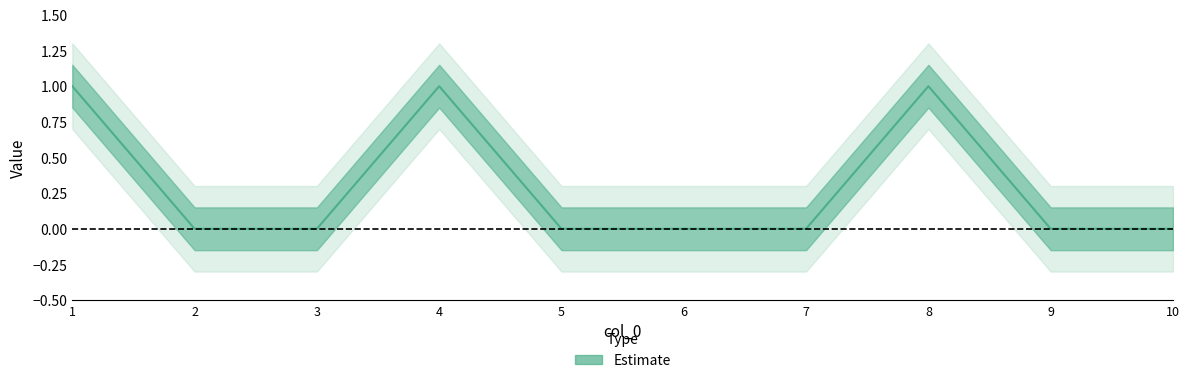

How many lines are shown in the chart?

1